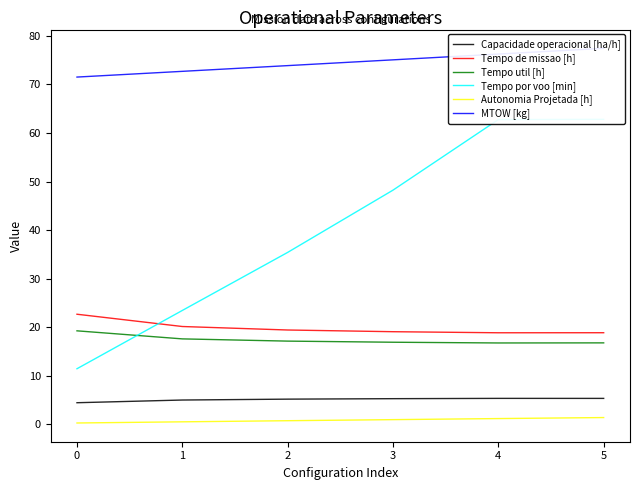

How many lines are shown in the chart?

6